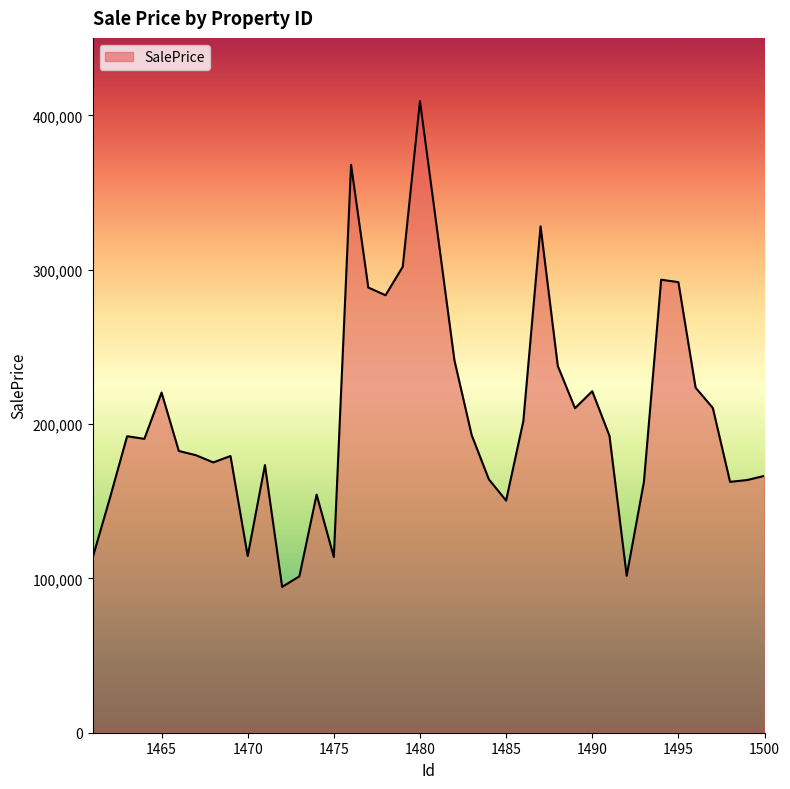

What is the maximum value shown in the chart?

409306.0